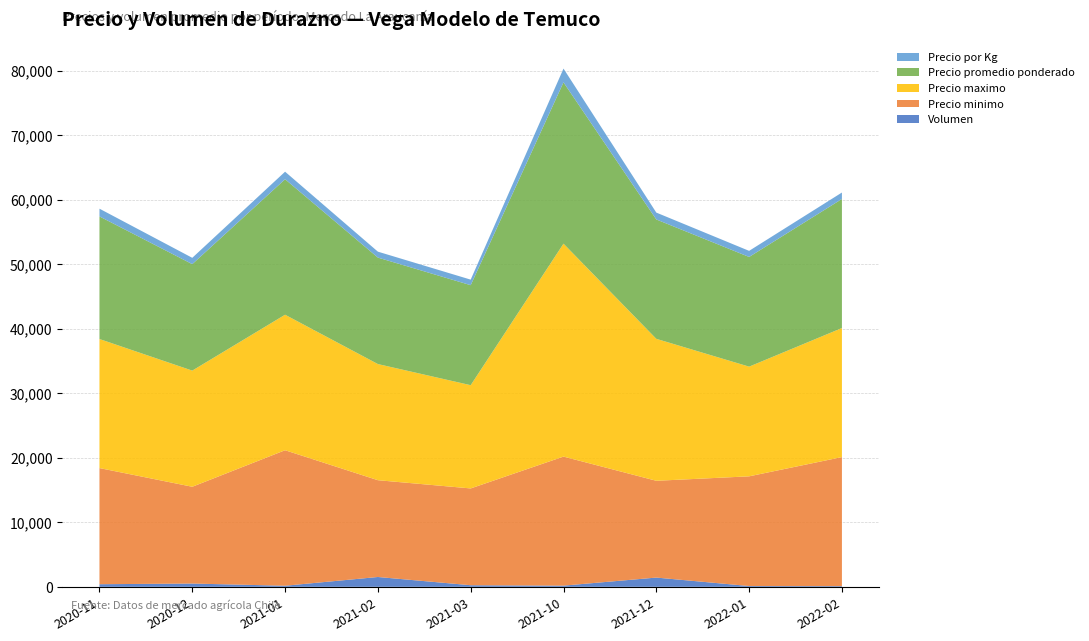

Reading left to right, transcribe all the data shown in this chart.

Volumen: 405	510	170	1525	250	185	1435	125	108
Precio minimo: 18000	15000	21000	15000	15000	20000	15000	17000	20000
Precio maximo: 20000	18000	21000	18000	16000	33000	22000	17000	20000
Precio promedio ponderado: 19000	16500	21000	16500	15500	25000	18500	17000	20000
Precio por Kg: 1200	980	1167	920	860	2133	1065	944	1000